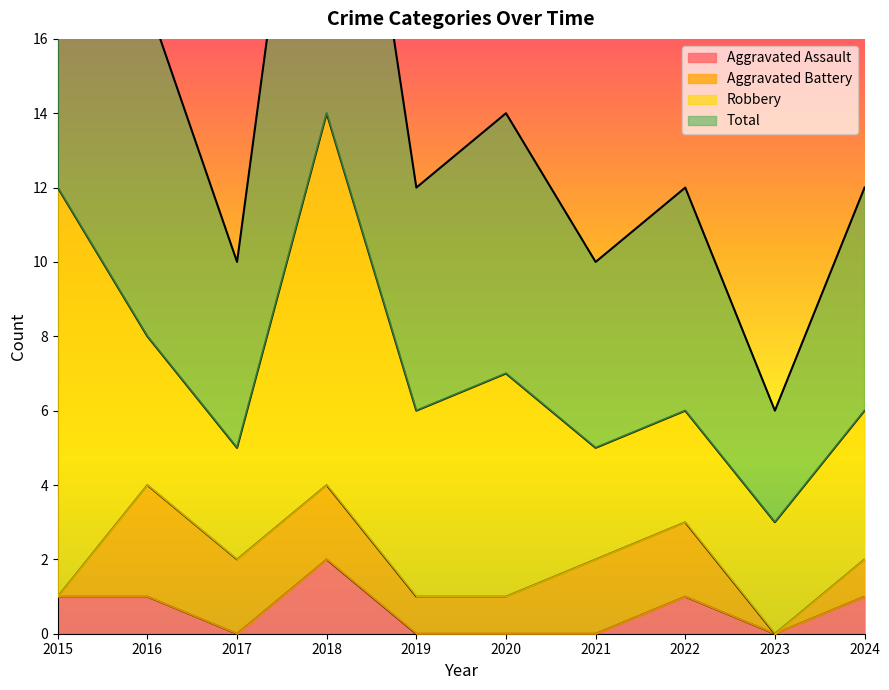

Which label corresponds to the largest value in the chart?

2018